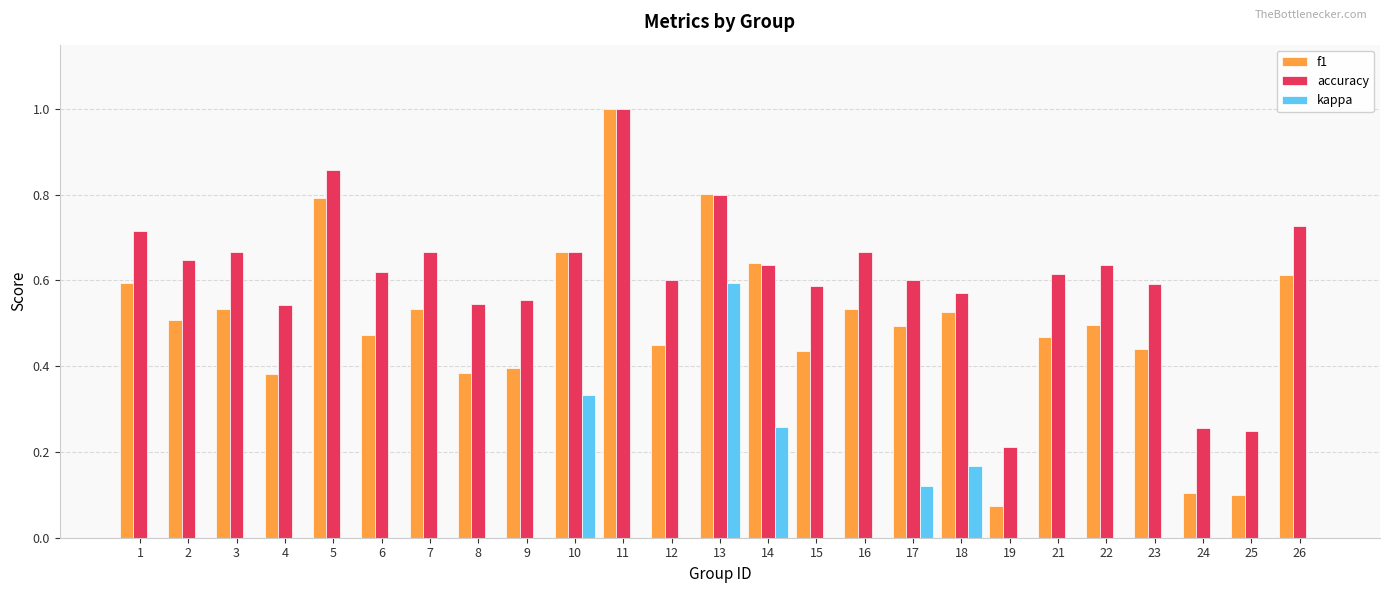

At which label does accuracy reach its peak?

11